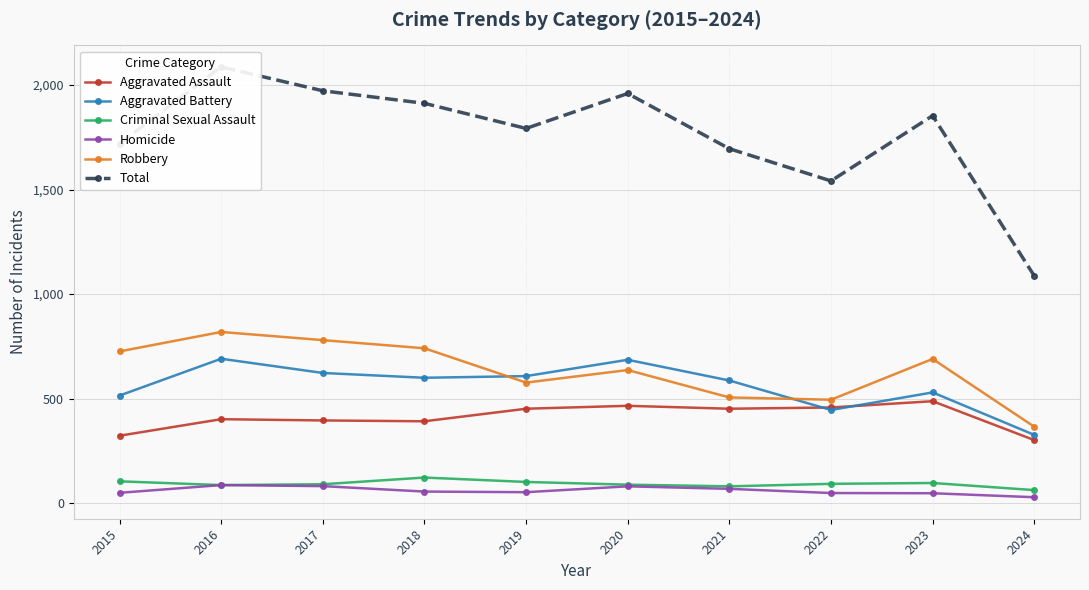

The value of Criminal Sexual Assault at 2024 is 90. True or false?

False